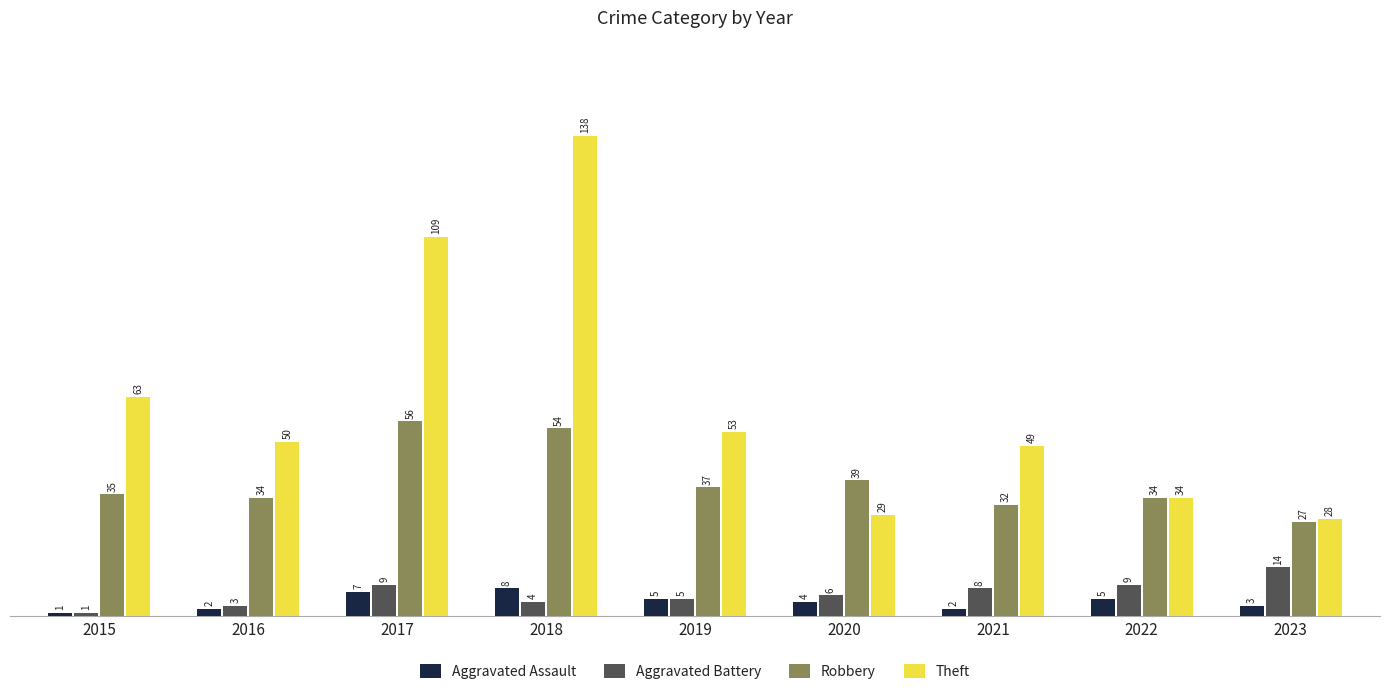

Which category has the highest value in the Robbery series?

2017